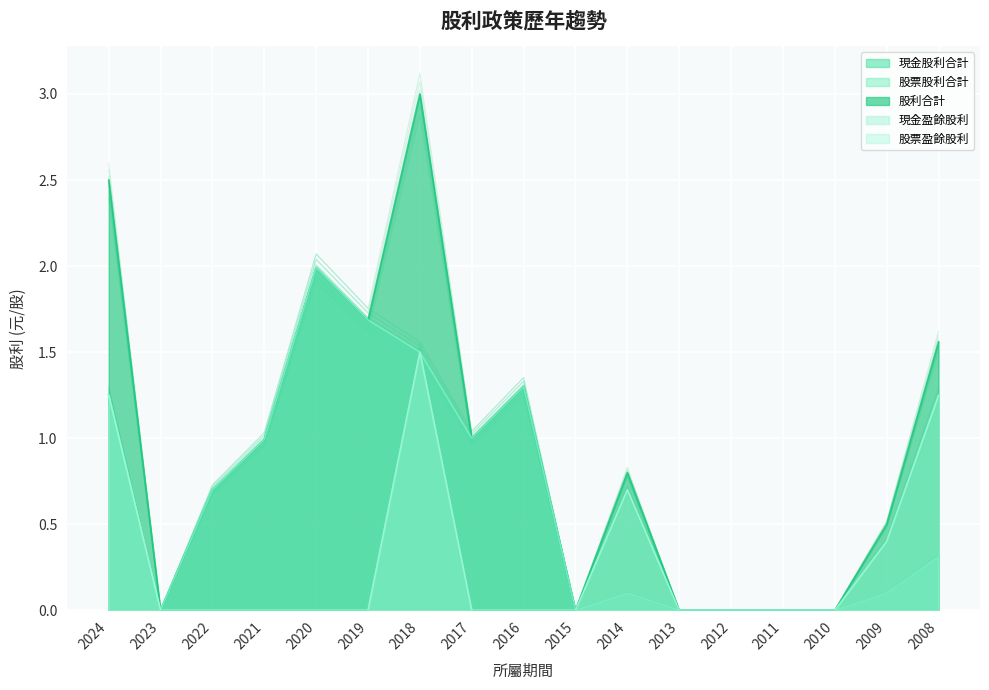

Which series changed the most between 2018 and 2009?

股利合計